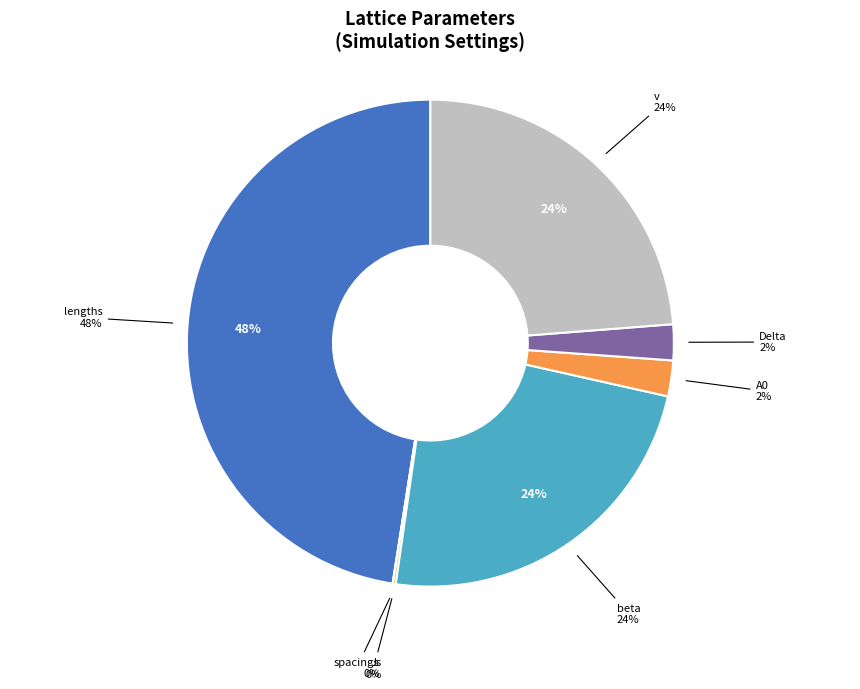

What is the change in value from A0 to v?

+0.9